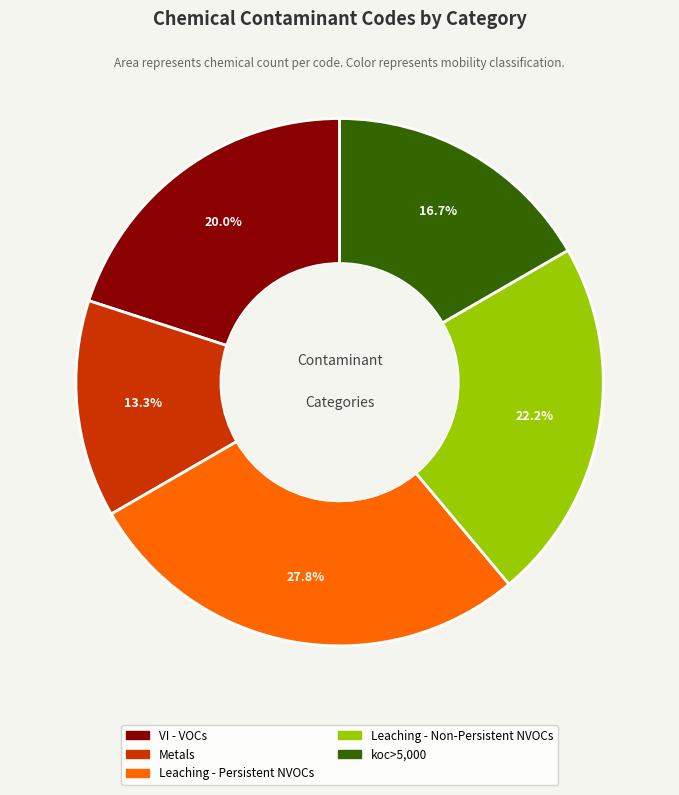

How many segments does this pie chart have?

5